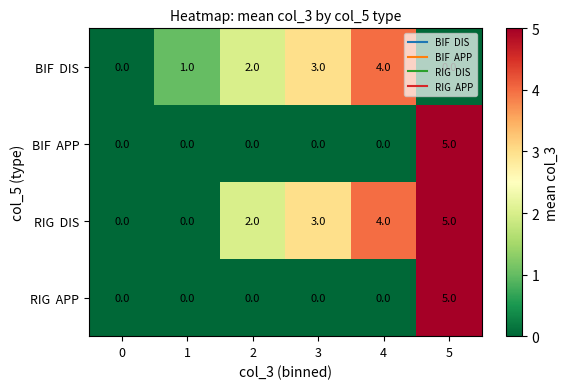

What is the greatest value displayed?

5